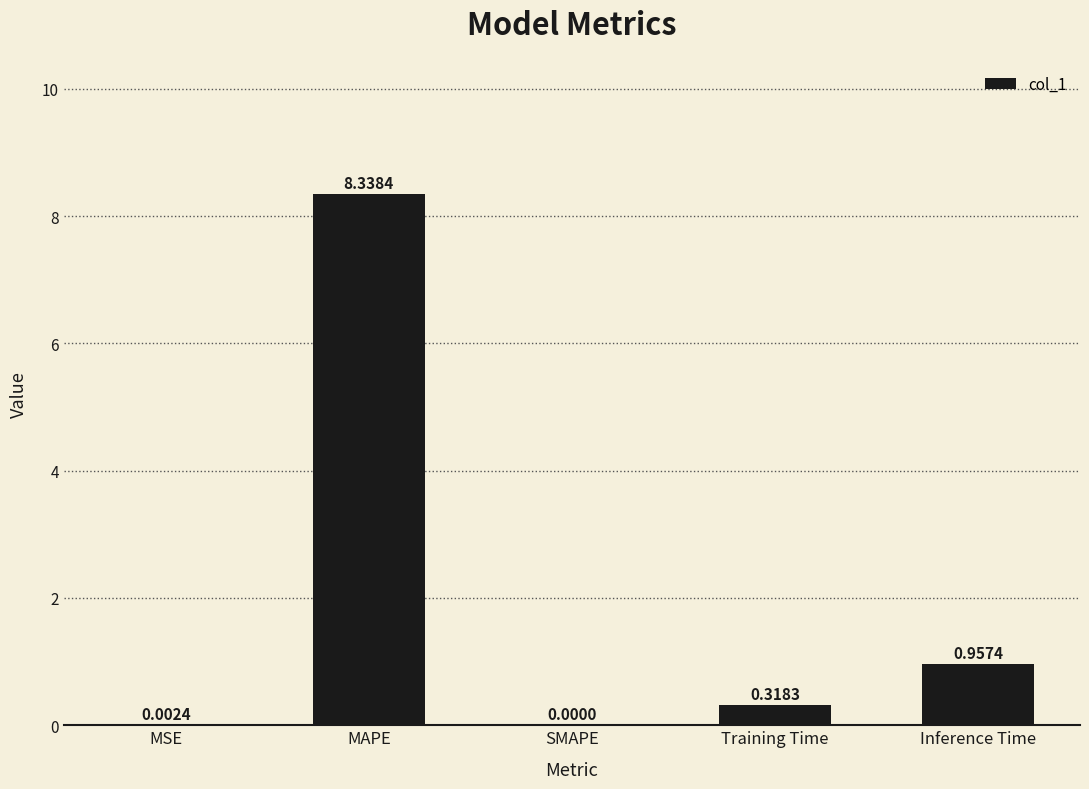

Count the number of categories in the chart.

5